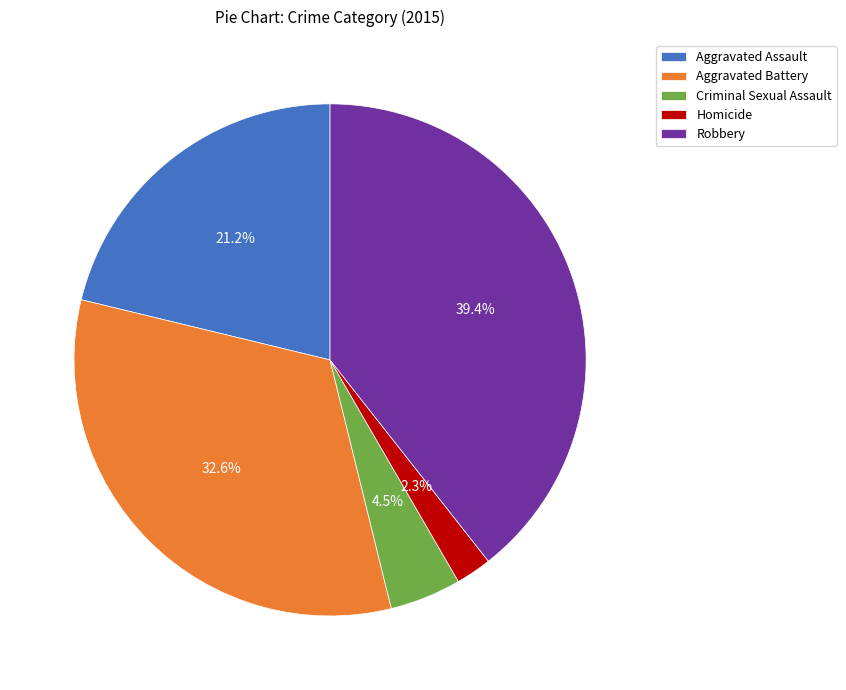

What is the ratio of the value at Homicide to the value at Criminal Sexual Assault?

0.5